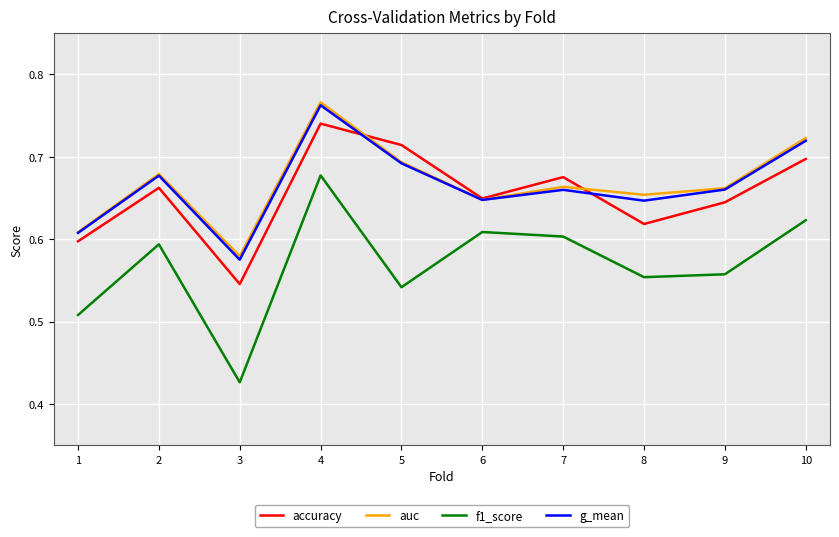

Is this an area chart (filled region under the line)?

No